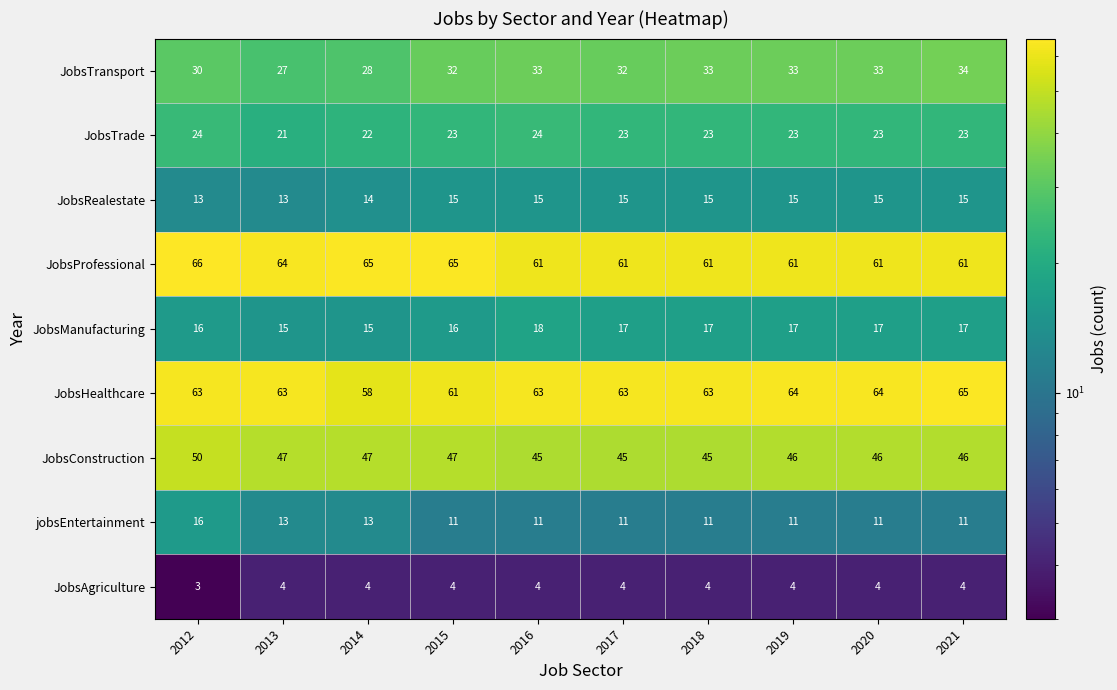

What is the sum of the JobsConstruction values at 2015 and 2012?

97